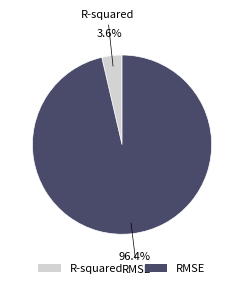

To the nearest percent, what is the average slice percentage?

50%